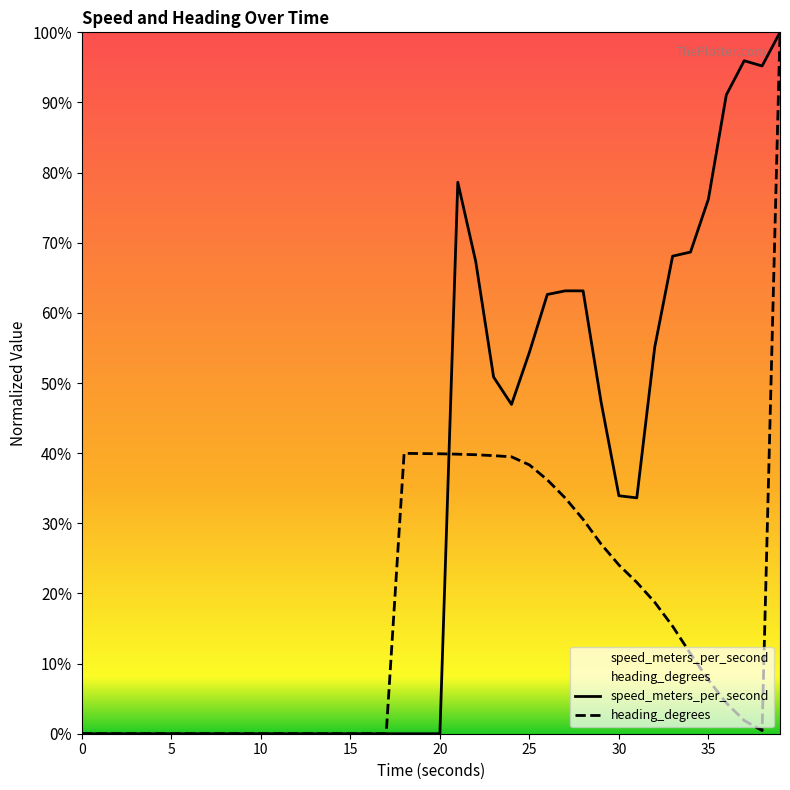

After their last crossing, which series has the higher values: speed_meters_per_second or heading_degrees?

speed_meters_per_second